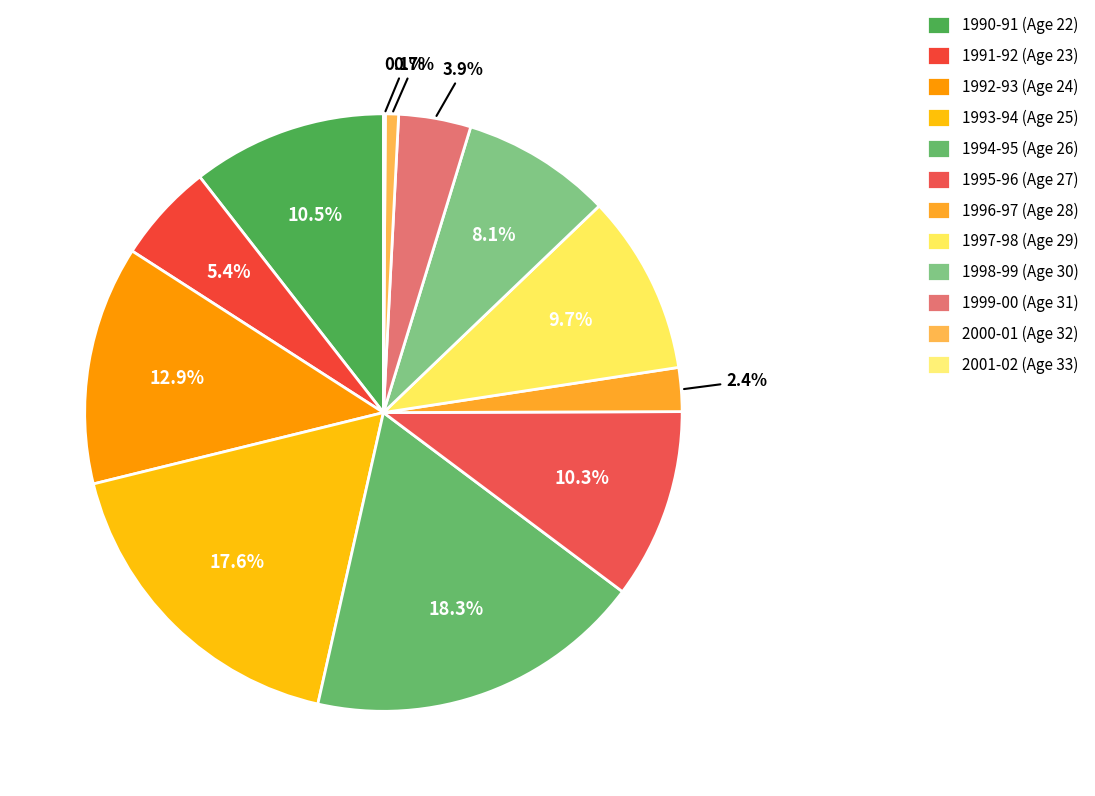

Is it true that 1993-94 (Age 25) is 18% of the pie?

True